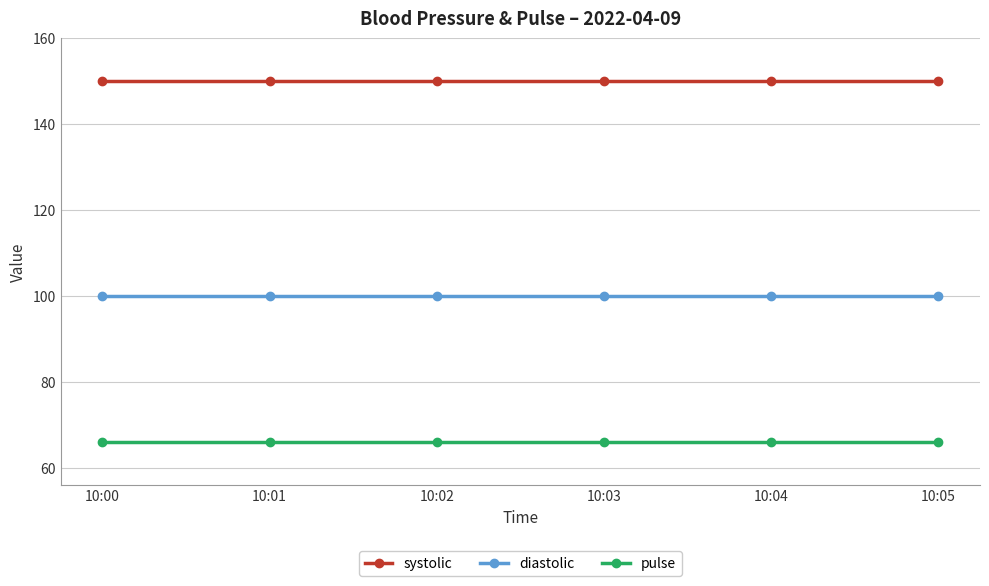

True or false: diastolic and systolic intersect in this chart.

False